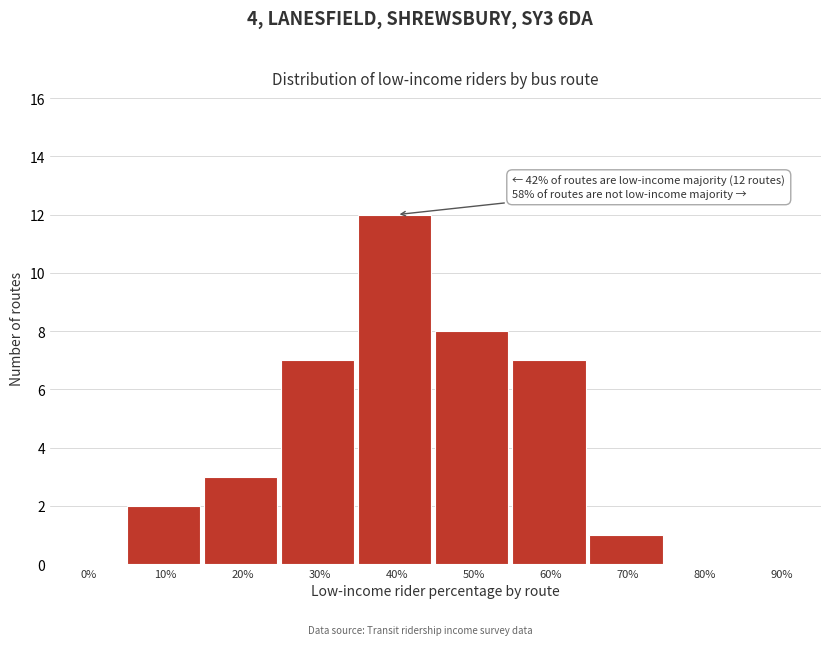

Reading left to right, list all the values displayed in this chart.

0%=0	10%=2	20%=3	30%=7	40%=12	50%=8	60%=7	70%=1	80%=0	90%=0